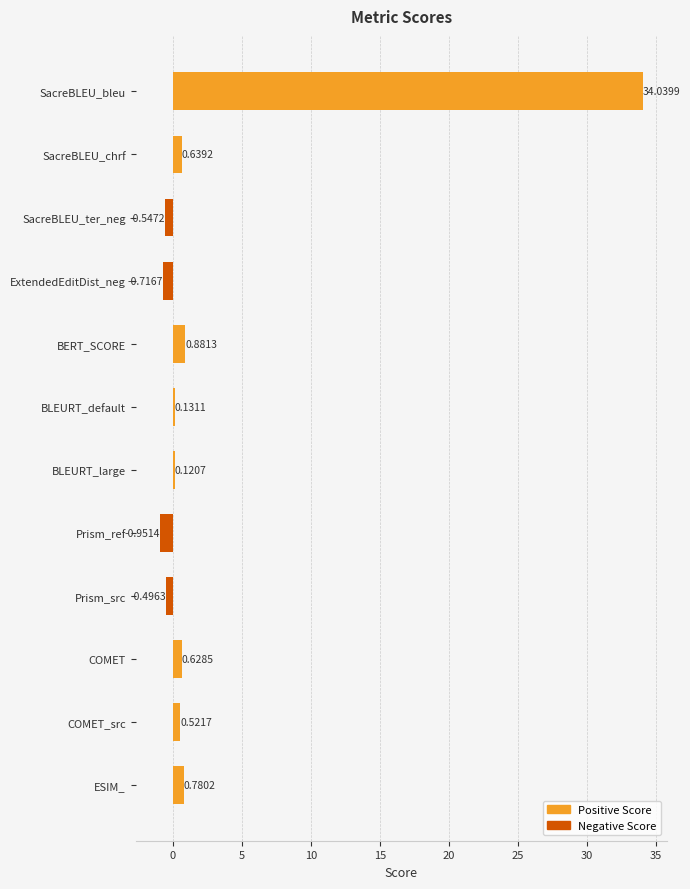

What is the difference between the second highest and minimum values?

1.8